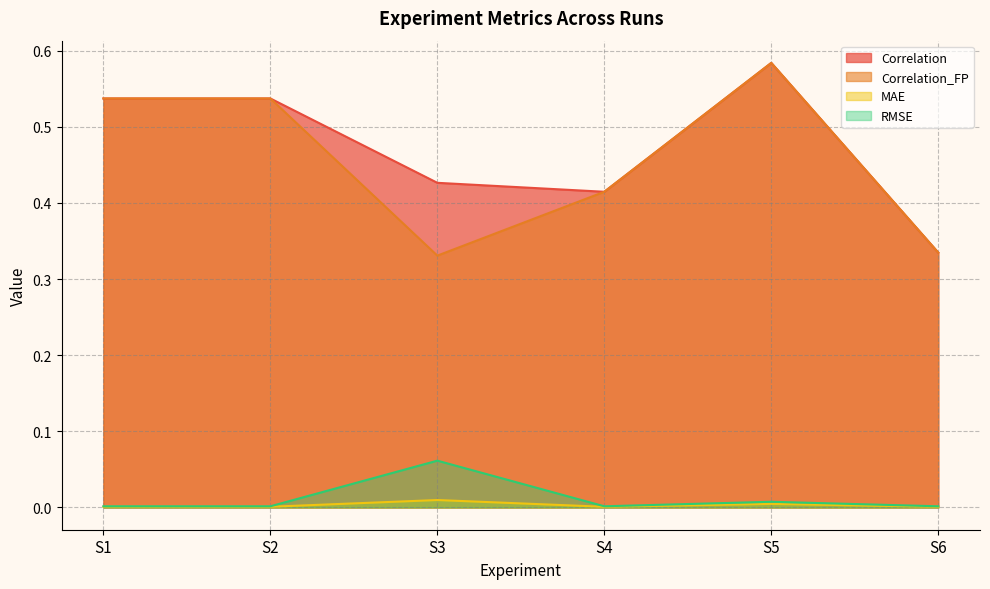

Is it true that MAE equals 0.0 at S5?

True